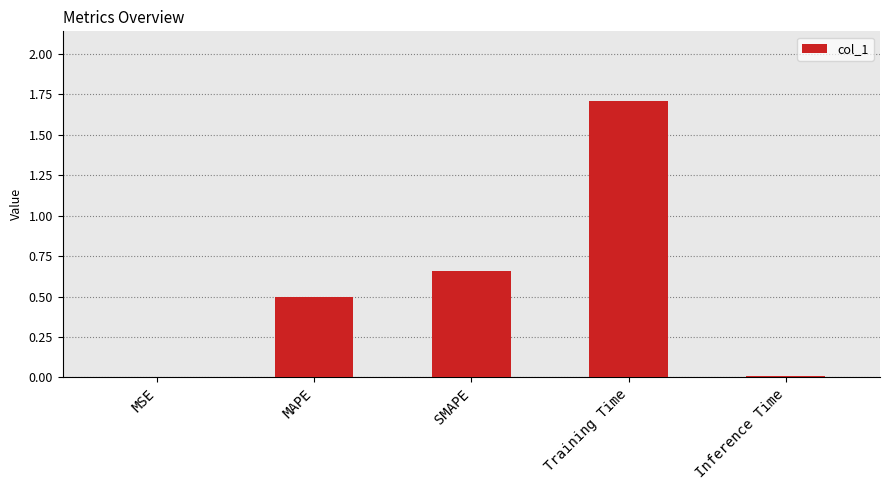

What is the average value?

0.6